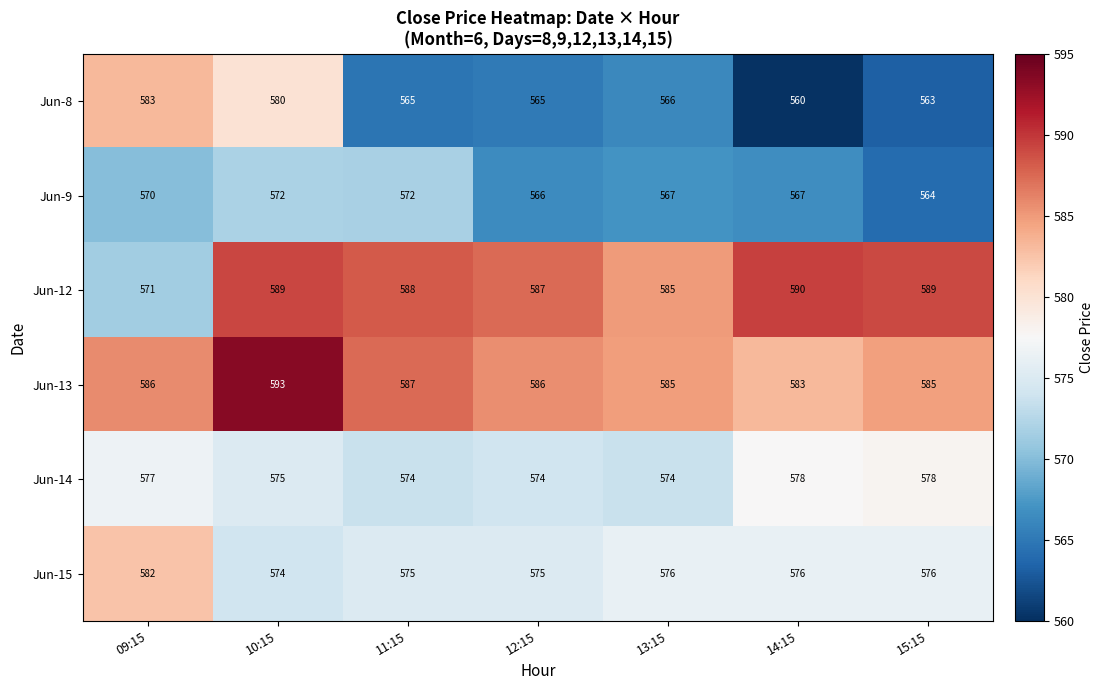

The Jun-8 series shows 566 at 13:15. True or false?

True